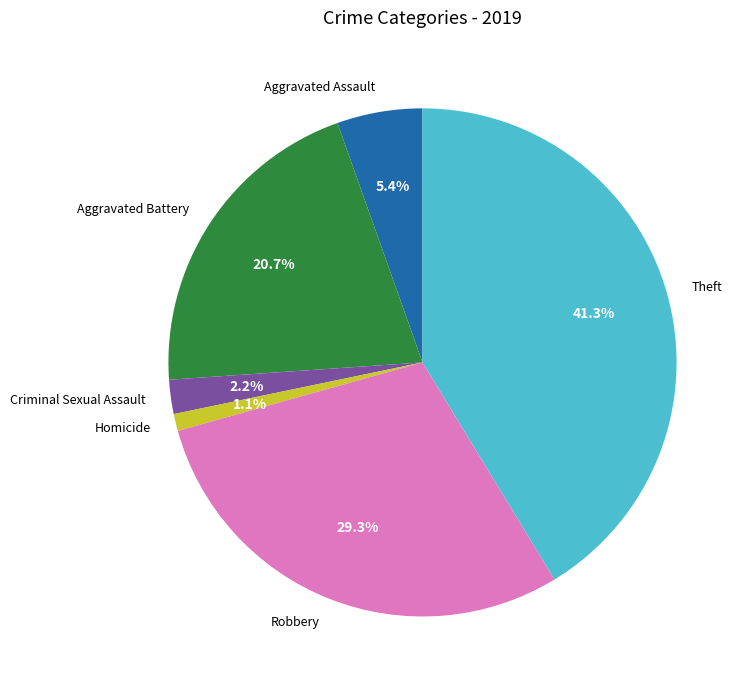

Combined, do Aggravated Battery and Aggravated Assault account for over 50%?

No